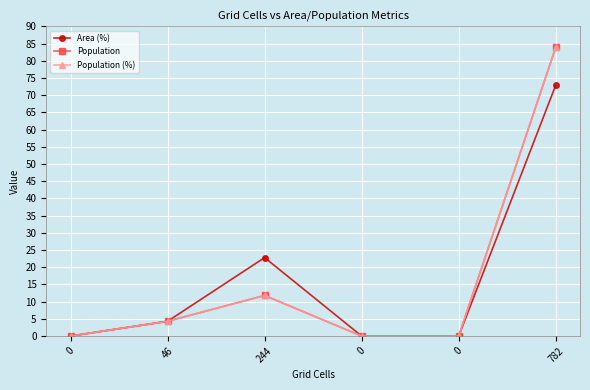

Is this an area chart (filled region under the line)?

No